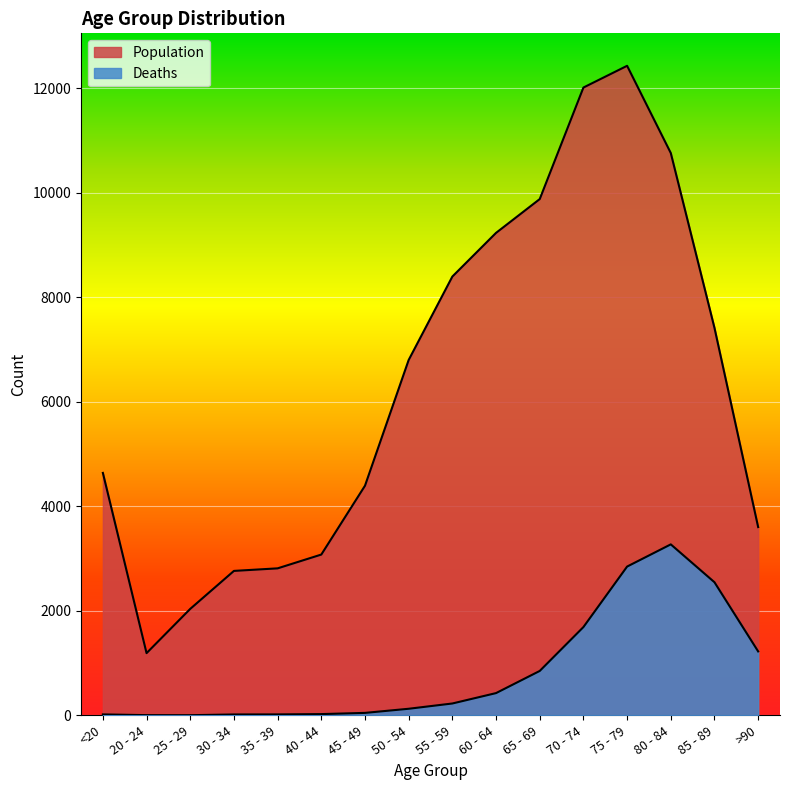

Between 30 - 34 and >90, which is larger?

>90